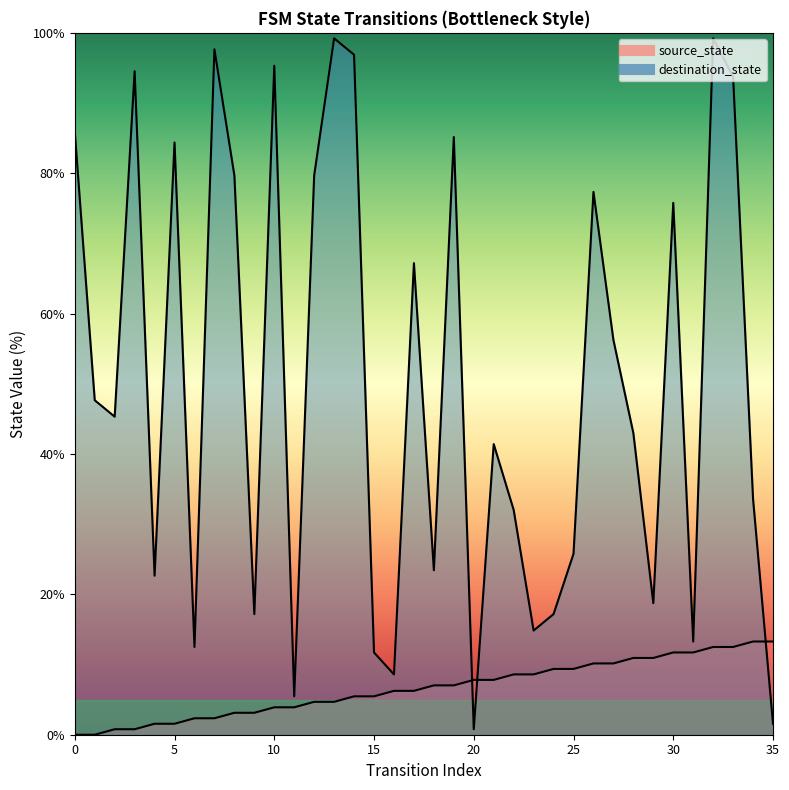

How many lines are shown in the chart?

2